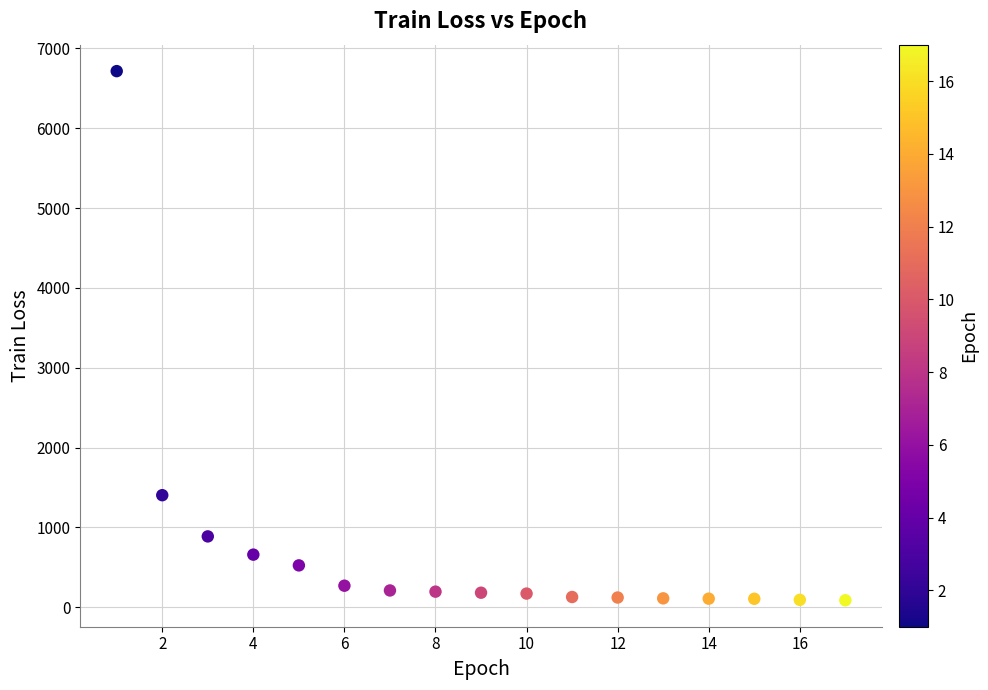

What is the range of X values (max minus min)?

16.0